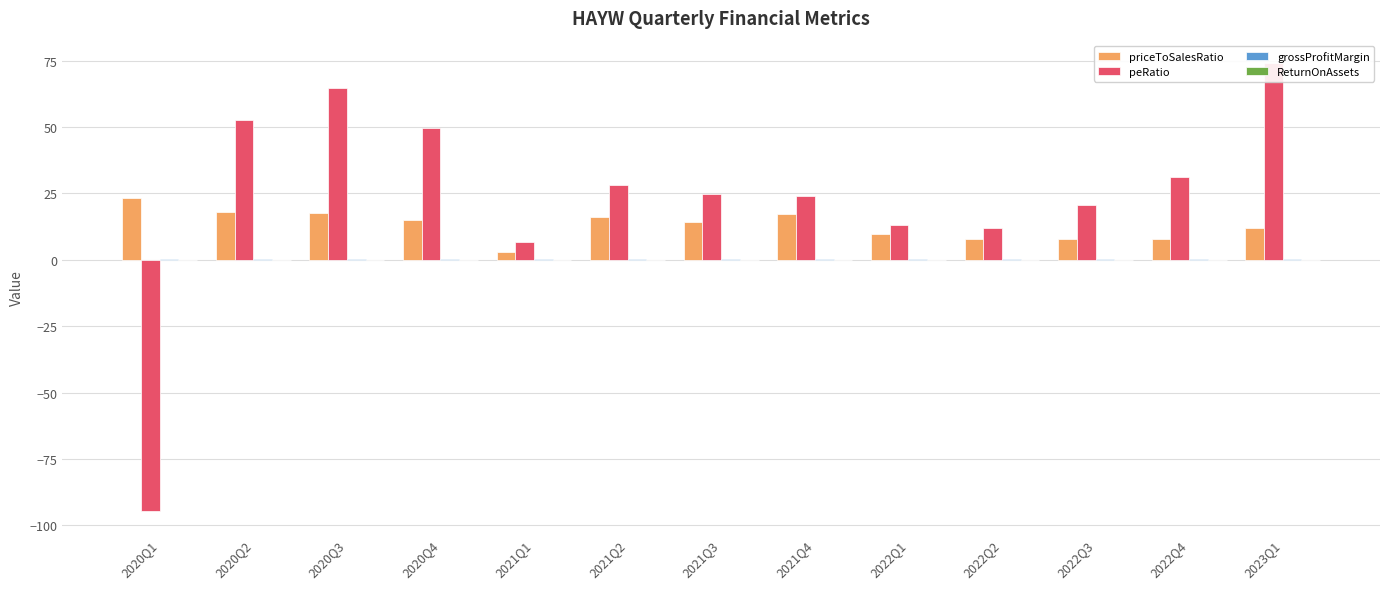

What value does the peRatio series have at 2021Q2?

28.0